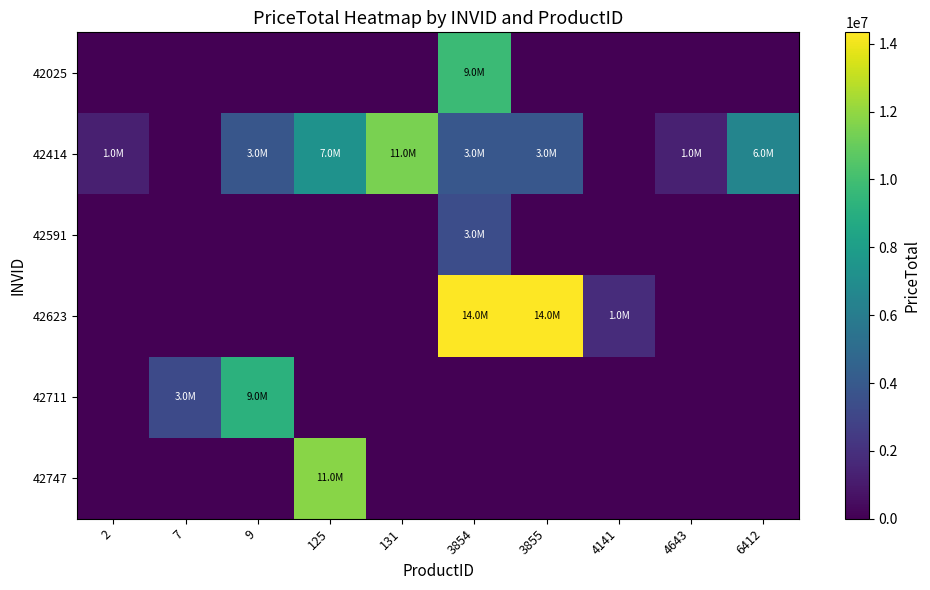

At 131, list the series in order from smallest to largest.

42025, 42591, 42623, 42711, 42747, 42414